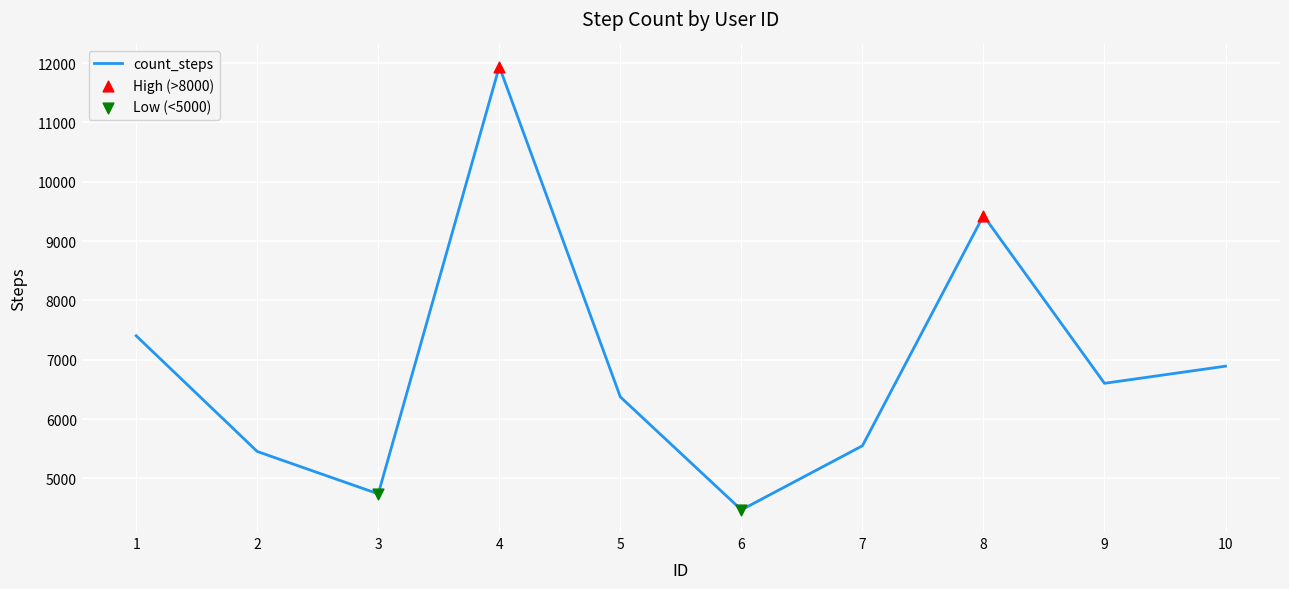

What is the change in value from 2 to 8?

+3976